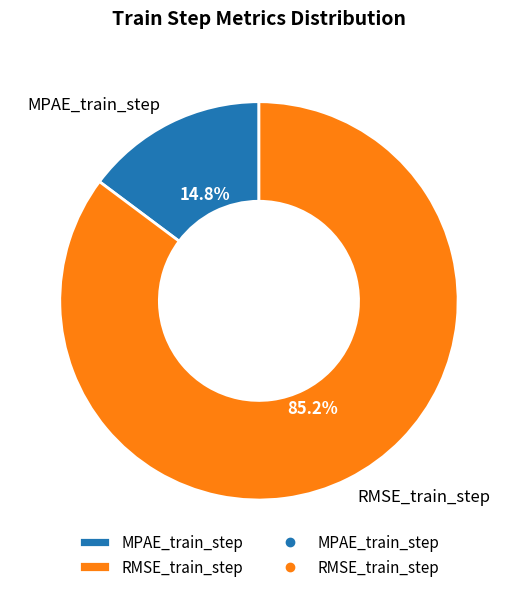

The RMSE_train_step slice represents 99% of the pie. True or false?

False